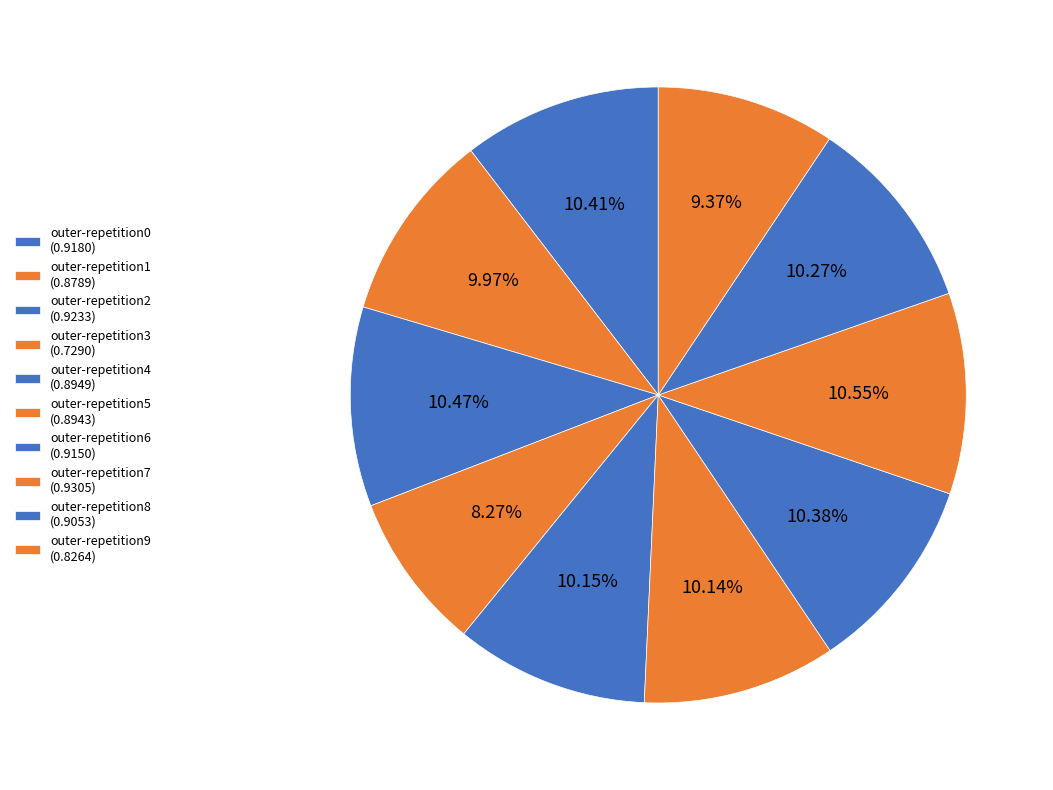

How many slices are in this pie chart?

10